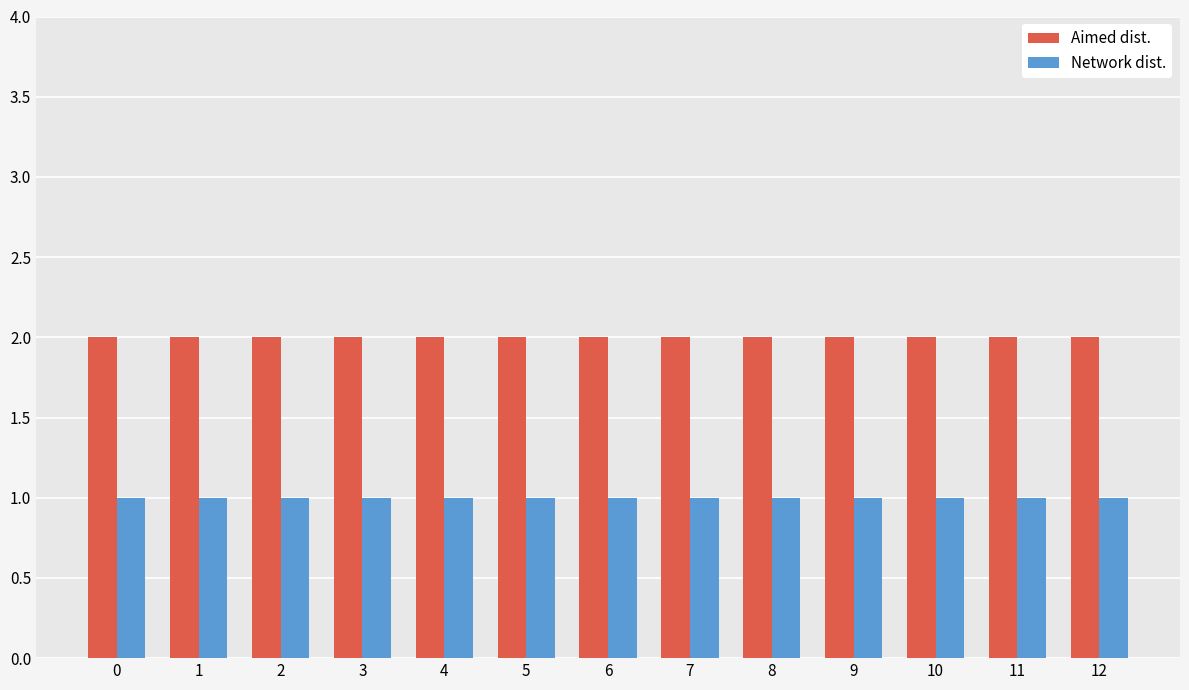

What is the sum of the Network dist. values at 1 and 11?

2